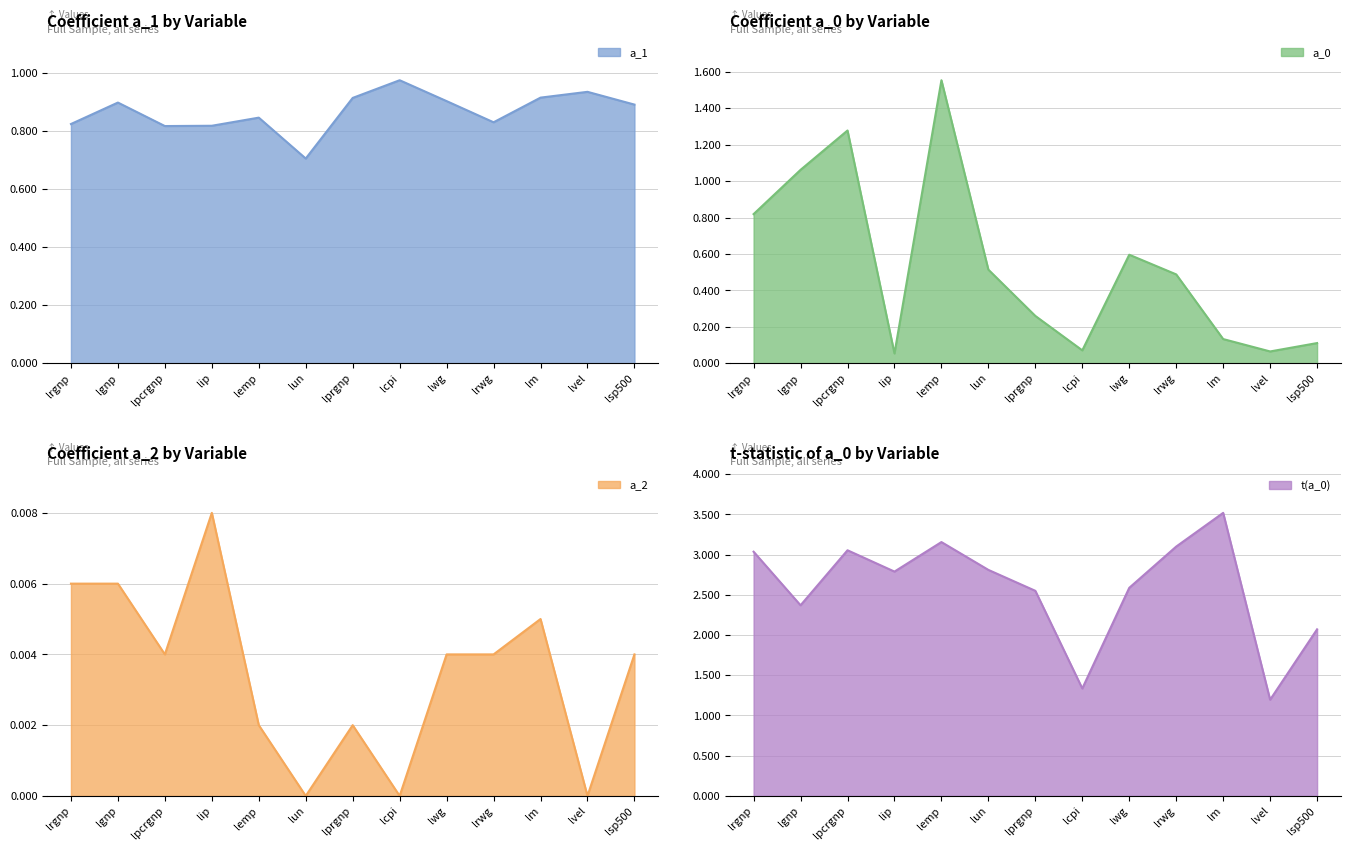

What position from the right is lrgnp?

13